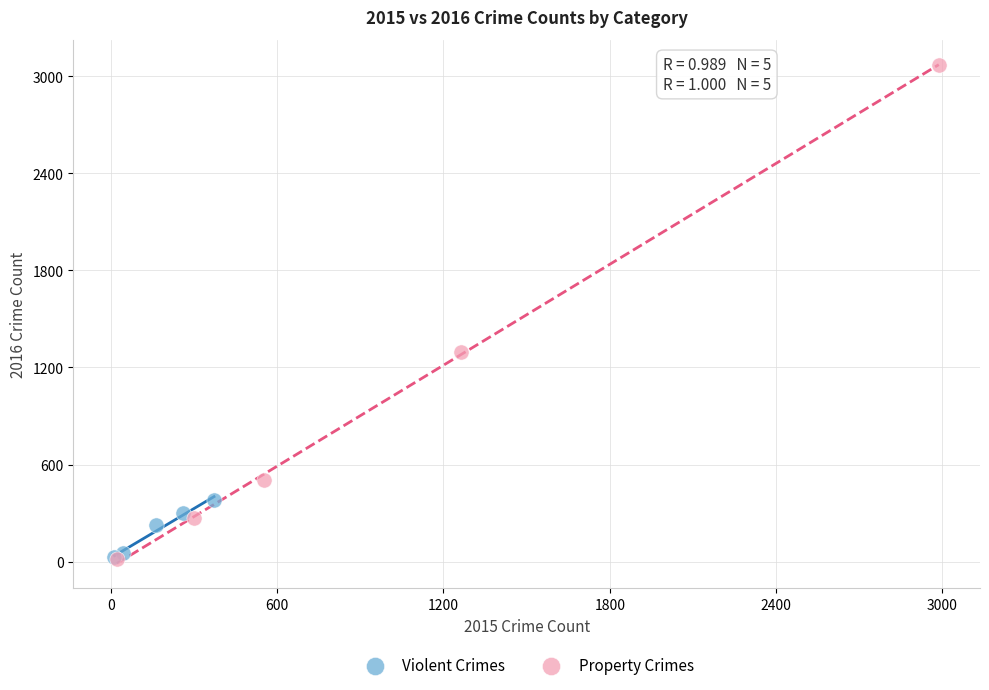

Which series reaches the maximum Y coordinate?

Property Crimes